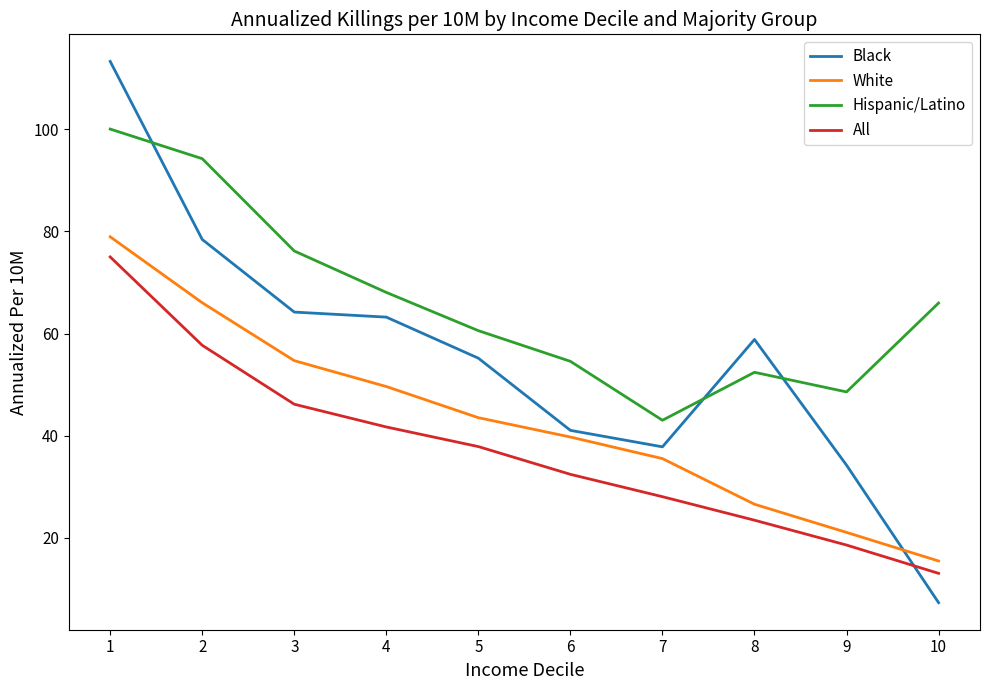

At which label does Black reach its peak?

1